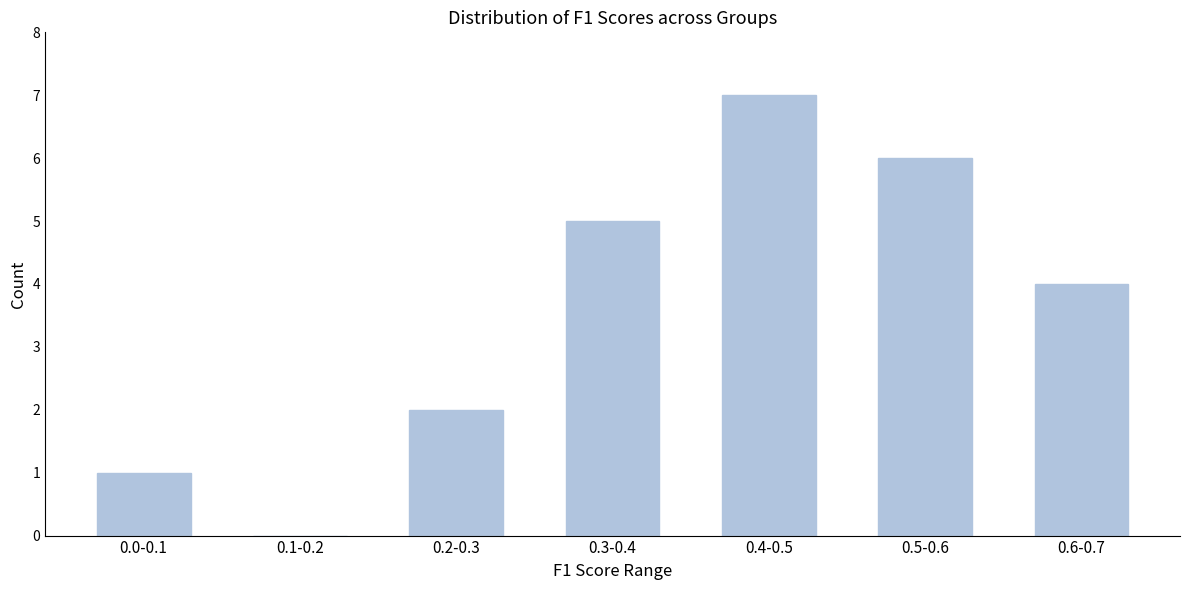

Reading left to right, what are all the values shown in this chart?

0.0-0.1=1	0.1-0.2=0	0.2-0.3=2	0.3-0.4=5	0.4-0.5=7	0.5-0.6=6	0.6-0.7=4